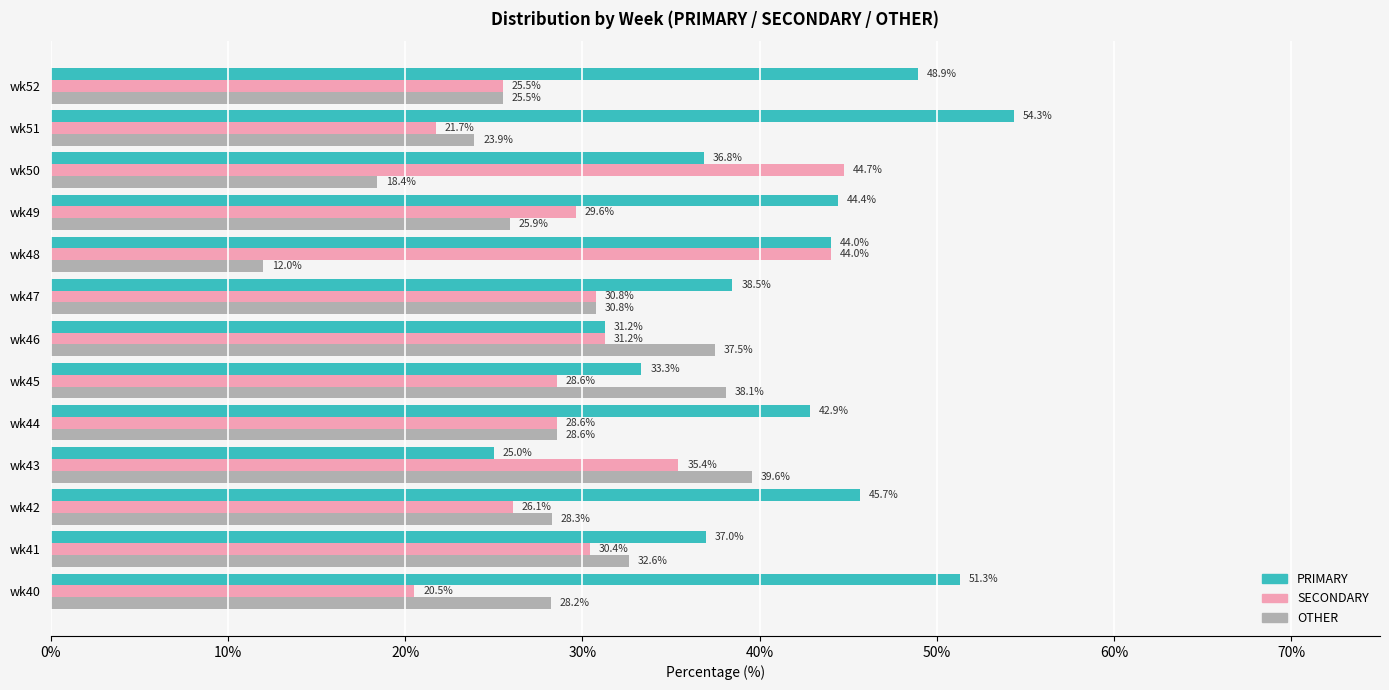

At which label is SECONDARY closest to 32?

wk46